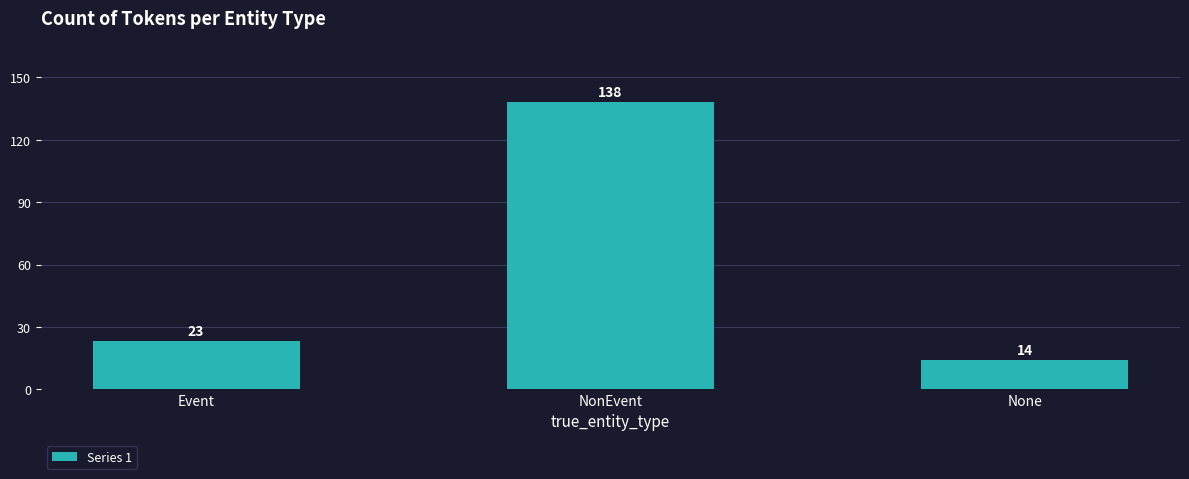

What is the difference between the maximum and minimum values?

124